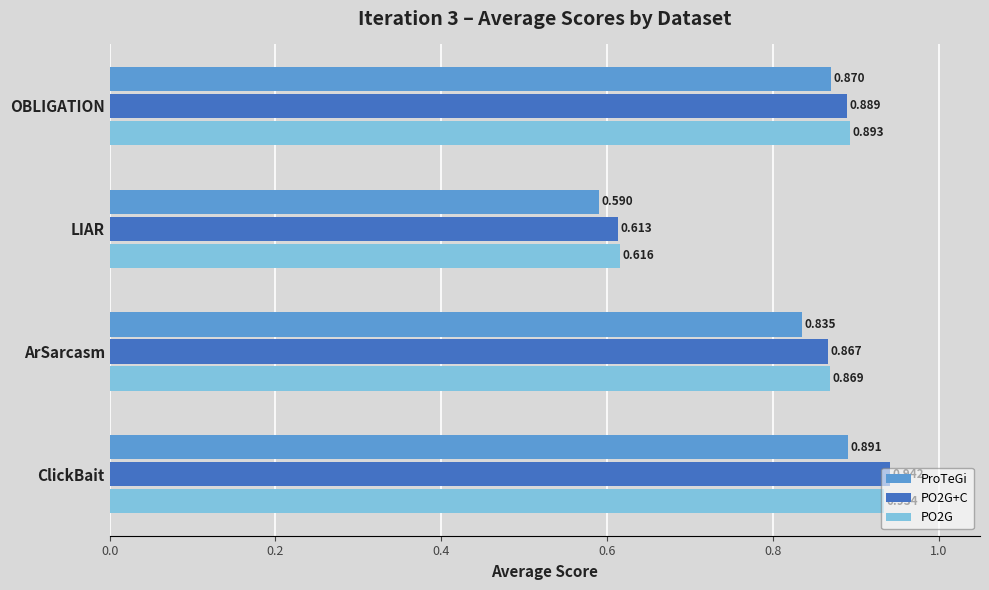

List the labels in order of PO2G+C value, smallest first.

LIAR, ArSarcasm, OBLIGATION, ClickBait